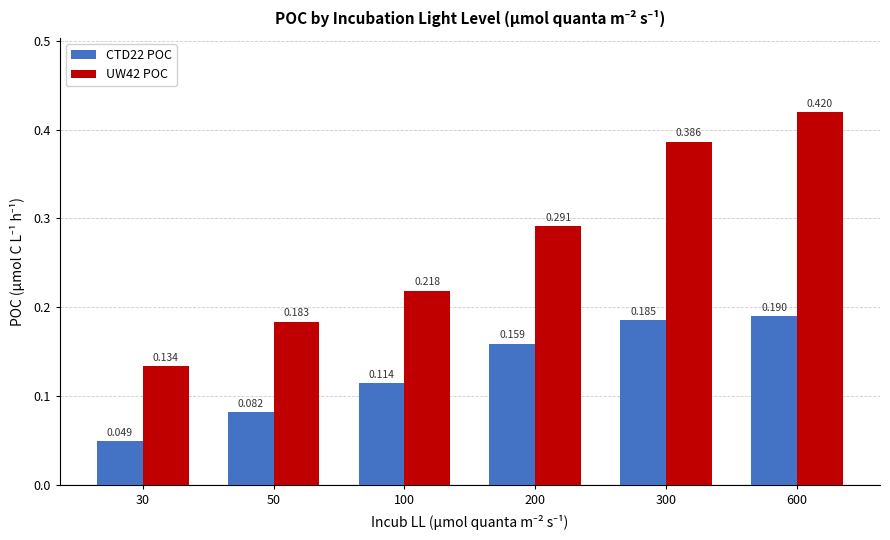

Which category has the lowest value in the UW42 POC series?

30